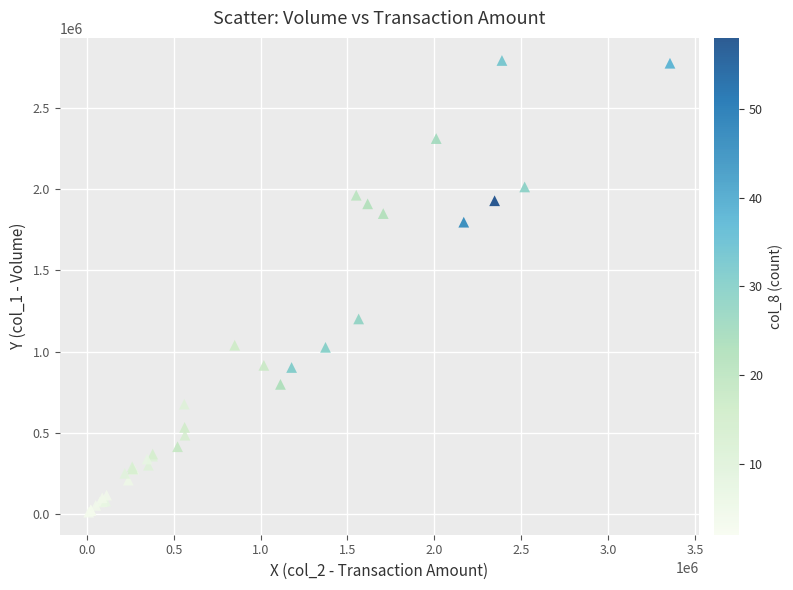

What Y value in the scatter plot is closest to 1402000?

1201000